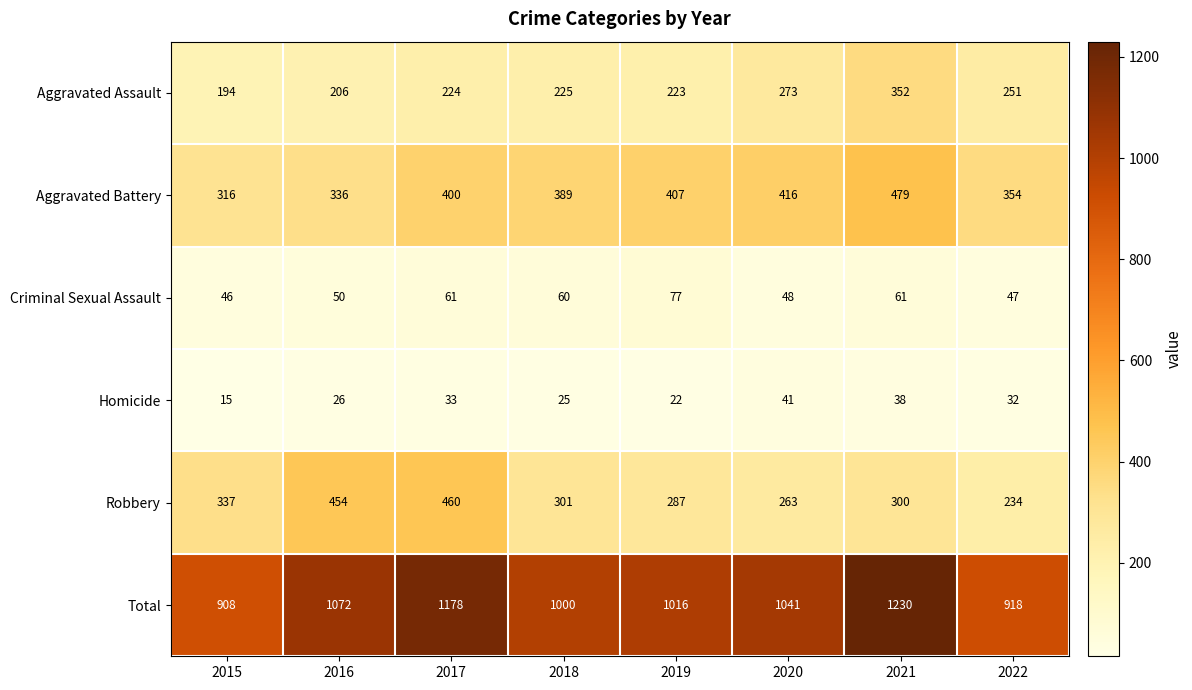

What is the average value of the Robbery series?

330